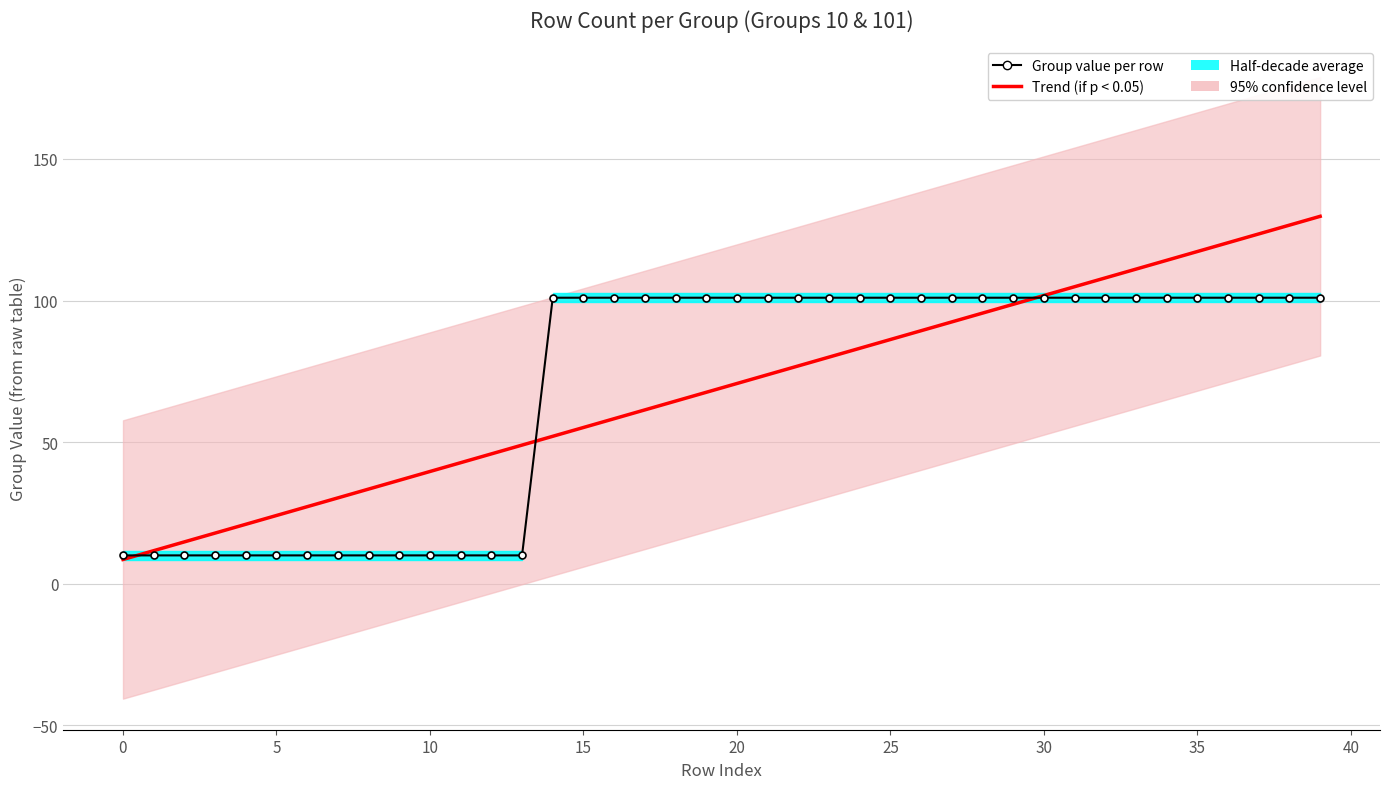

What is the label of the 21st point from the right?

19